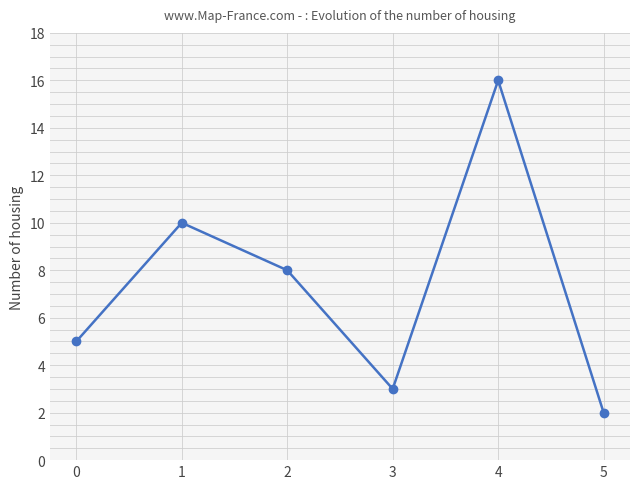

Reading right to left, extract all data points from this chart.

2	16	3	8	10	5